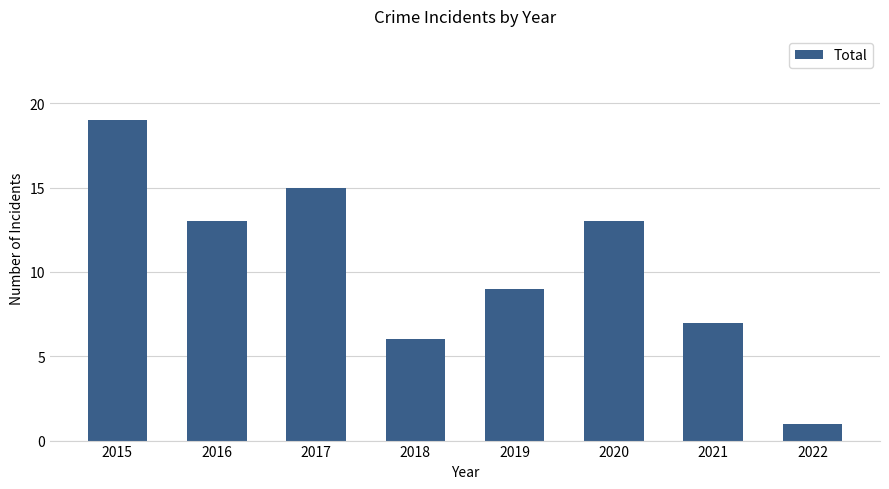

The chart shows a value of 26 at 2015. True or false?

False